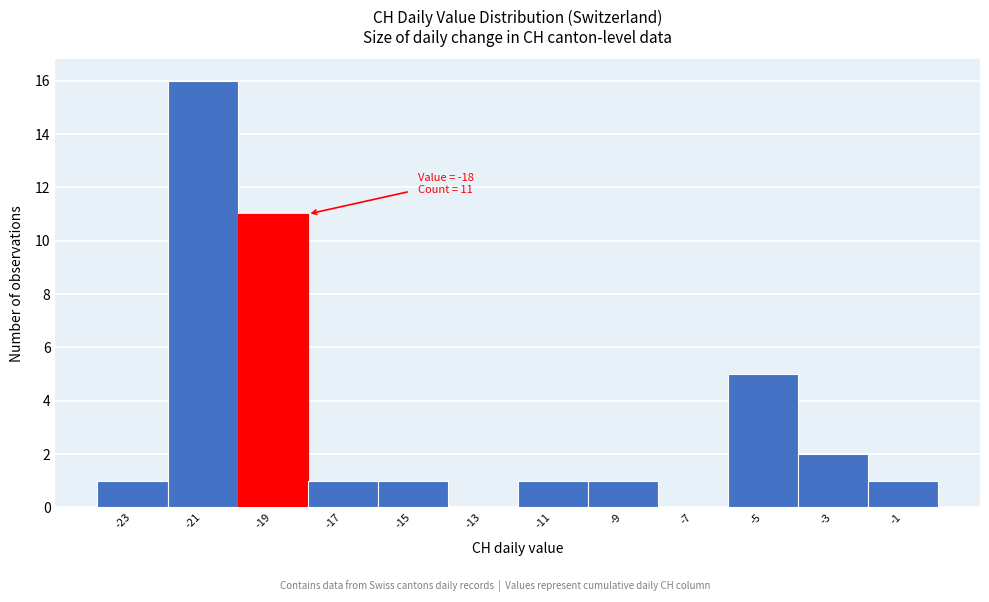

Reading left to right, extract all data points from this chart.

-23=1	-21=16	-19=11	-17=1	-15=1	-13=0	-11=1	-9=1	-7=0	-5=5	-3=2	-1=1